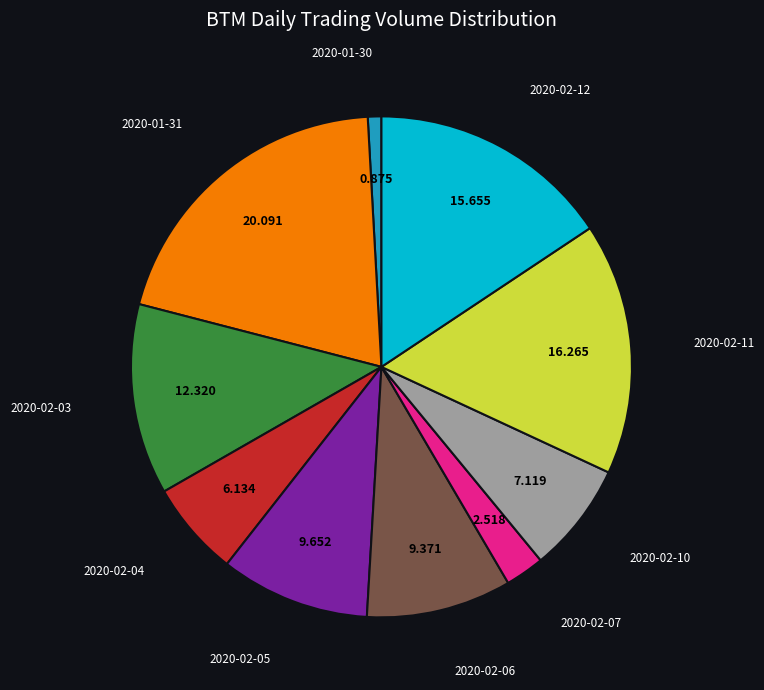

Is there any slice that represents more than half of the pie?

No